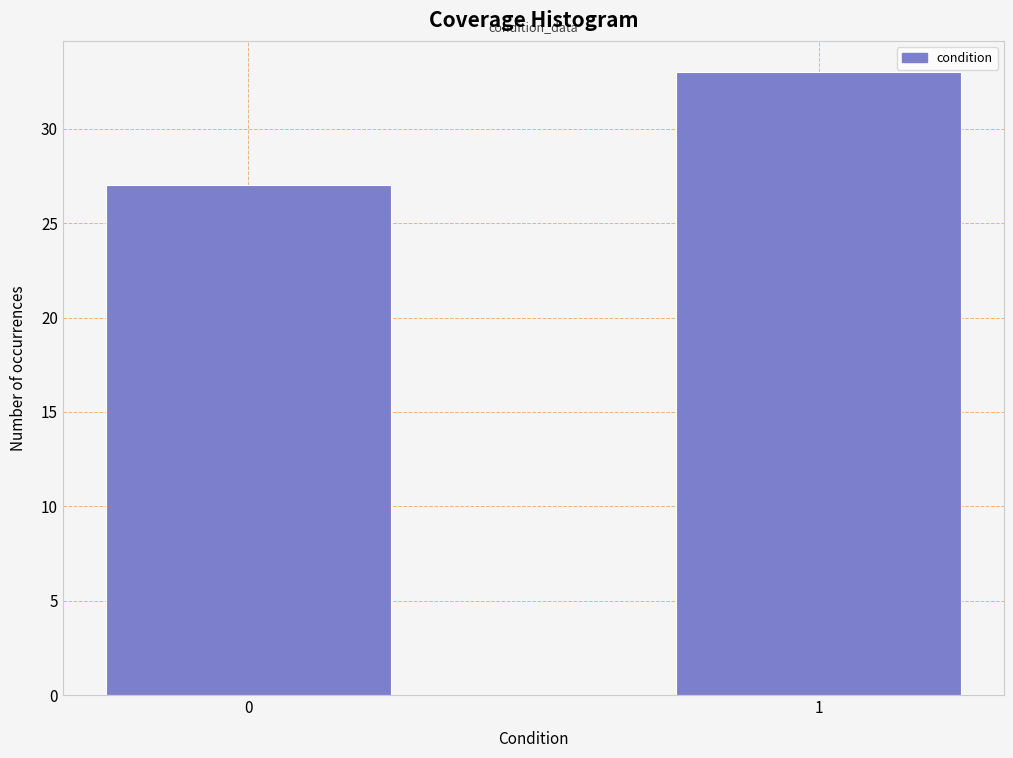

Reading left to right, extract all data points from this chart.

0=27	1=33